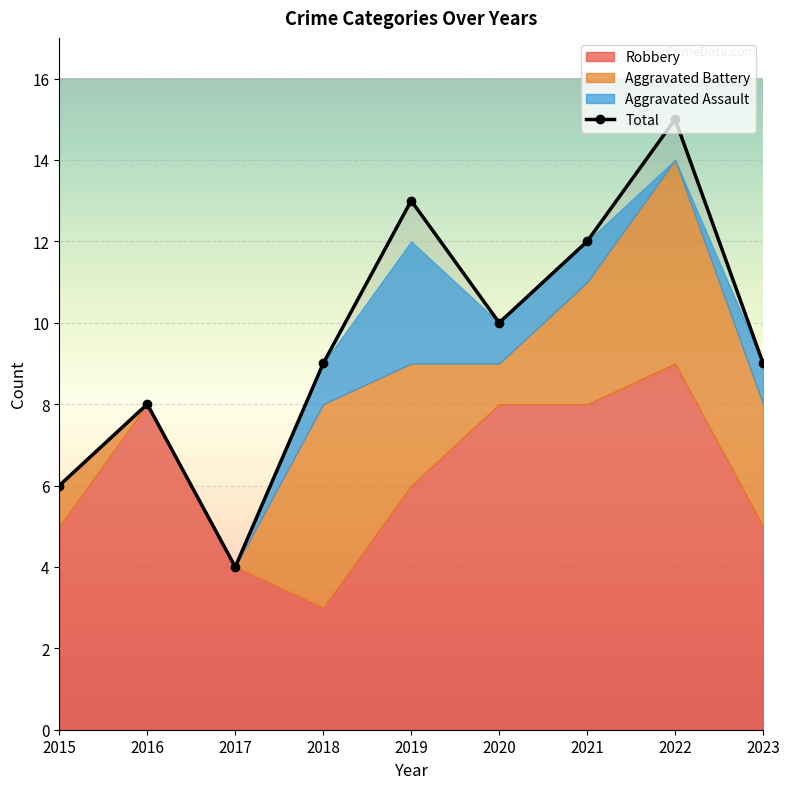

Count the Aggravated Assault values in the range 0 to 1.

8